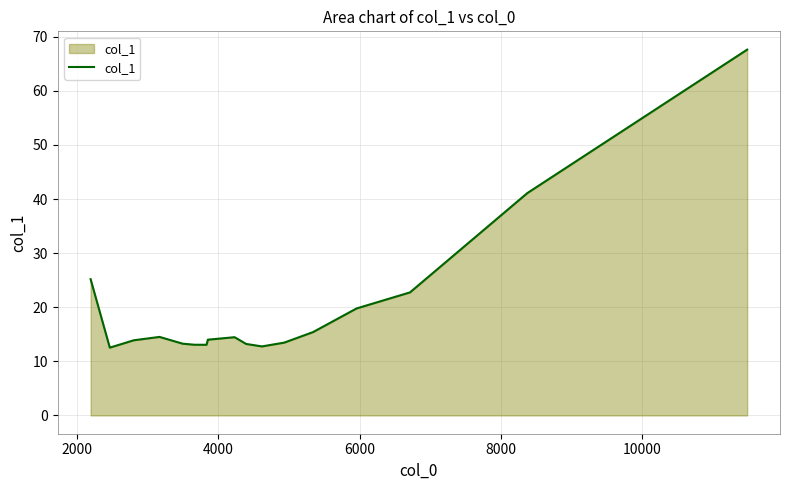

How many lines are shown in the chart?

1